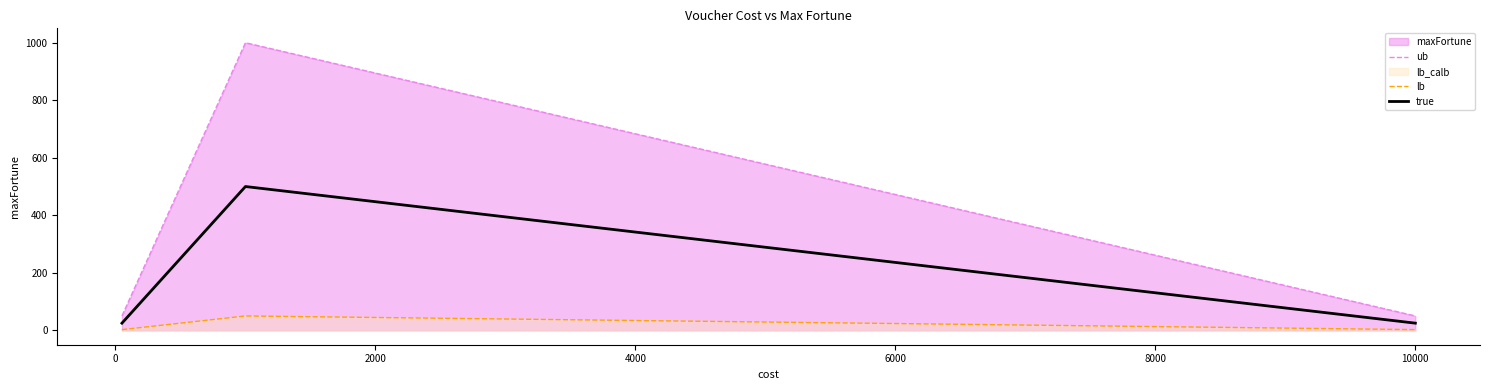

What is the greatest value displayed?

1000.0